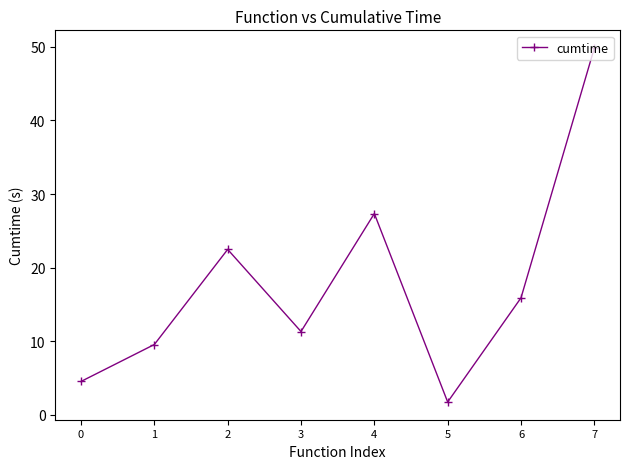

Does the chart display data point markers on the line(s)?

Yes